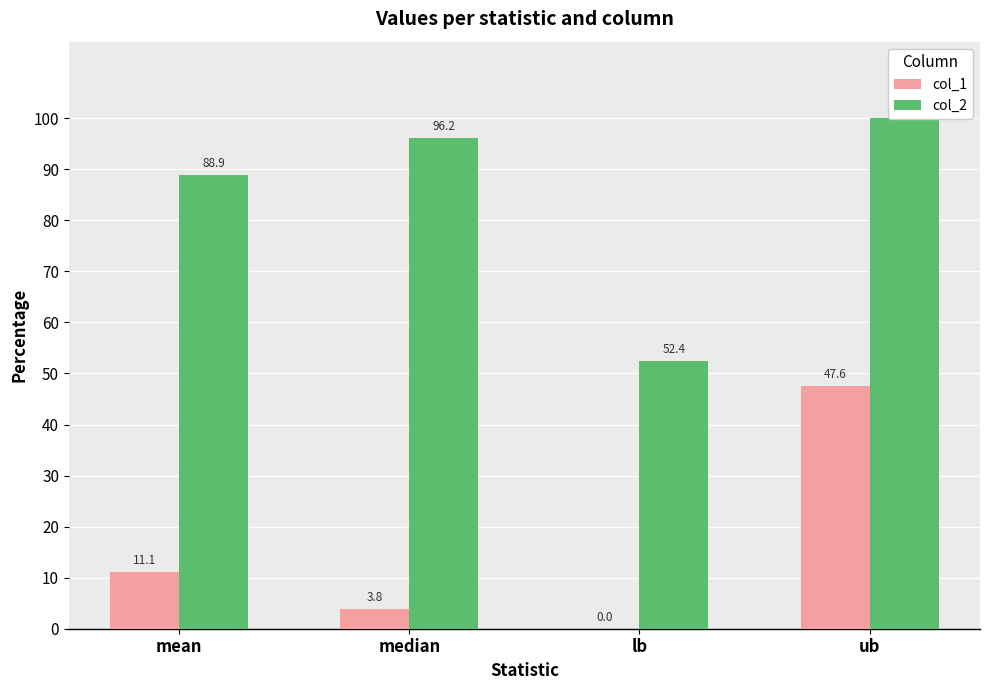

What is the value of the col_2 bar at the 1st from the left?

88.9